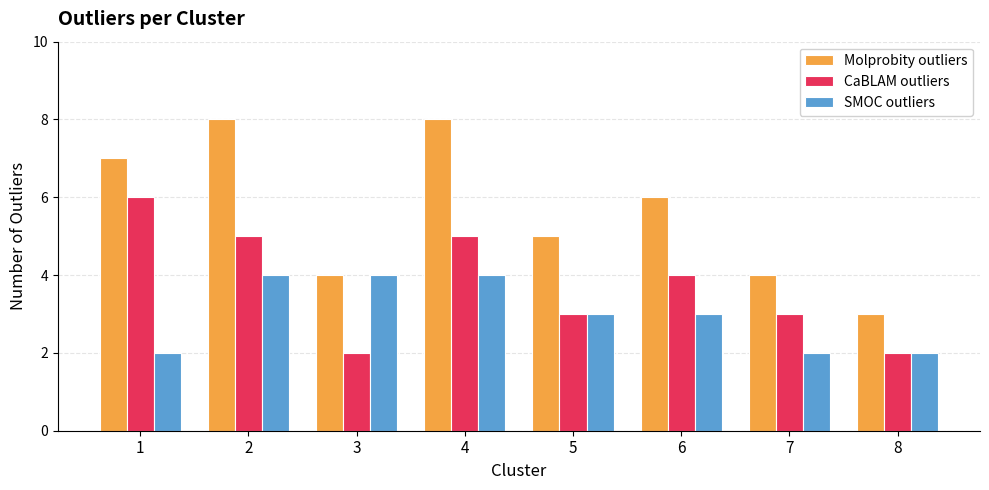

How many CaBLAM outliers values are between 3 and 5?

5